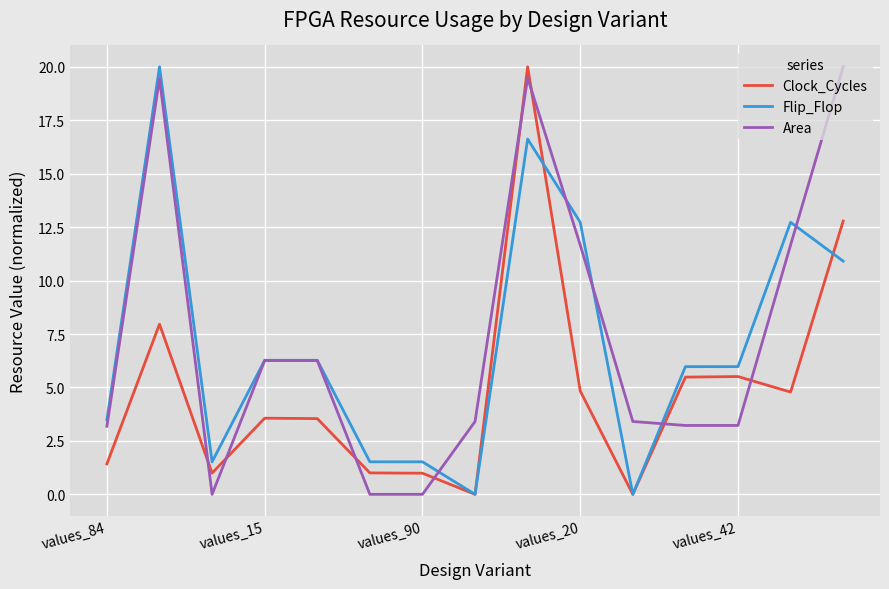

How many intersections are there between Clock_Cycles and Area?

8